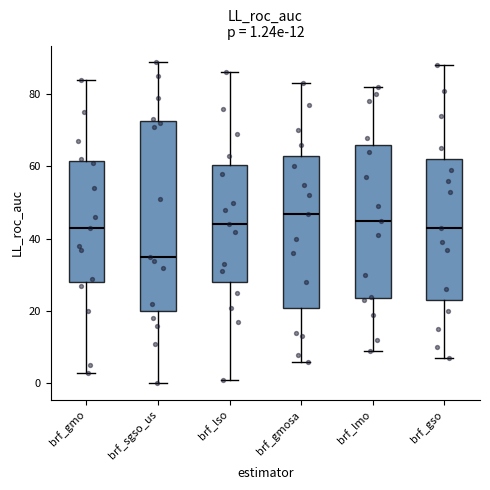

Comparing the boxes themselves (not the whiskers), which one is the tallest?

brf_sgso_us